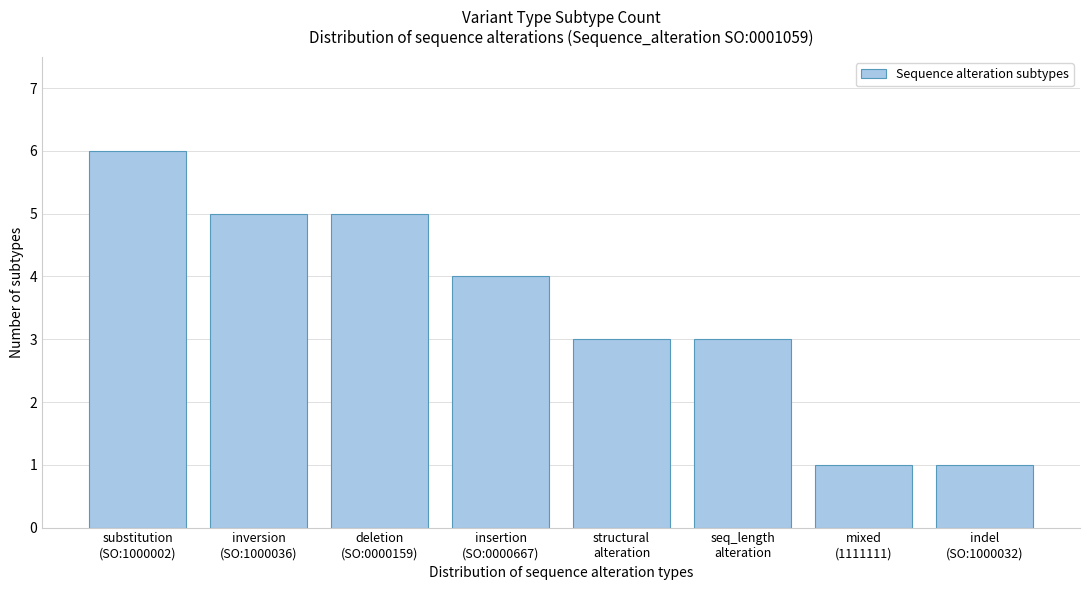

Reading left to right, list all the values displayed in this chart.

6	5	5	4	3	3	1	1